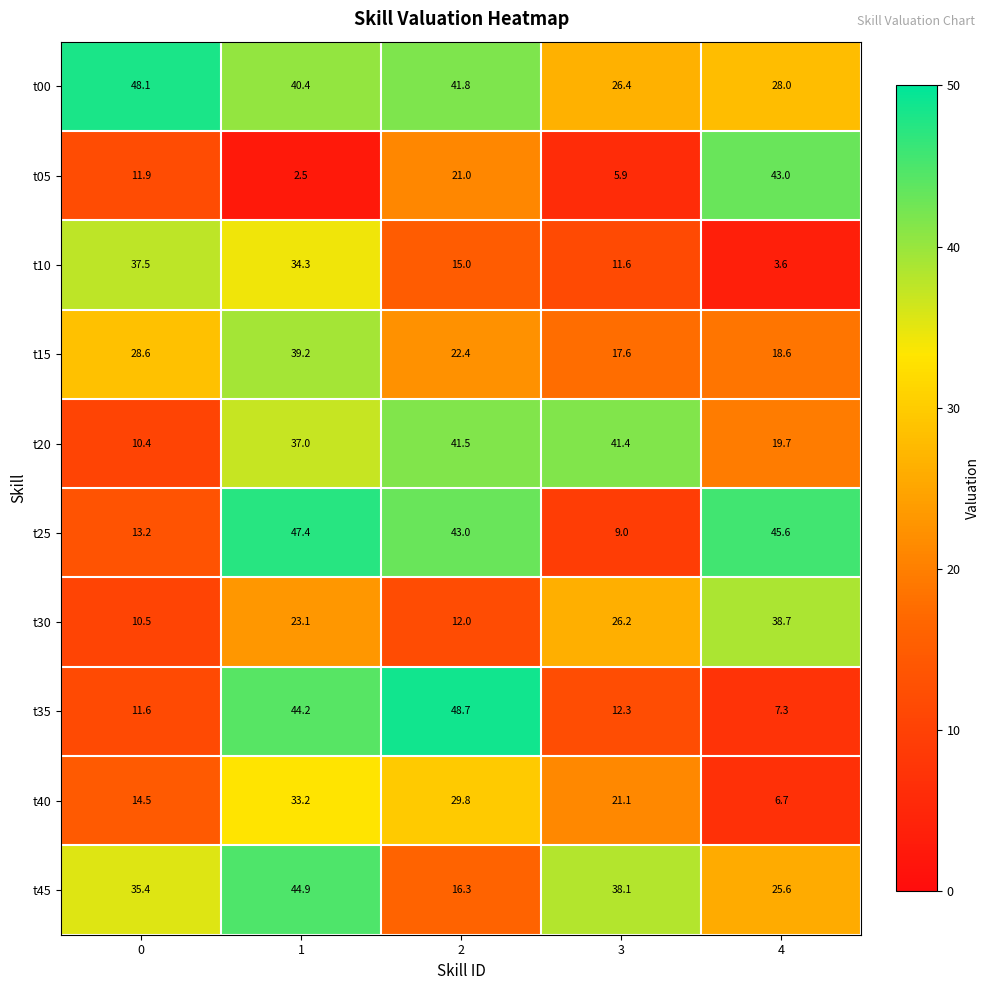

The value of t05 at 2 is 21.0. True or false?

True